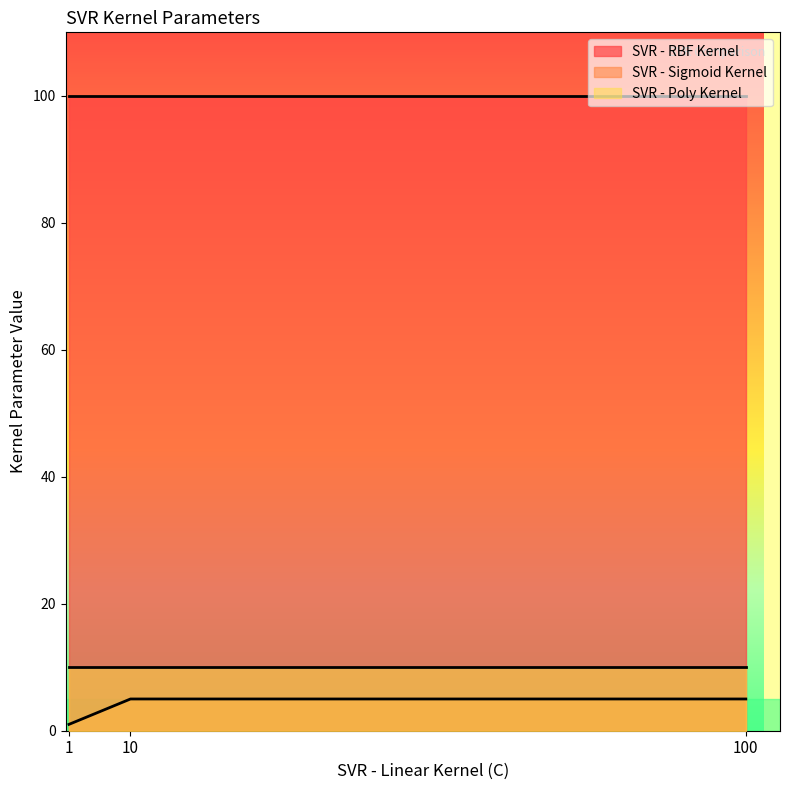

What is the average value of the SVR - Sigmoid Kernel series?

4